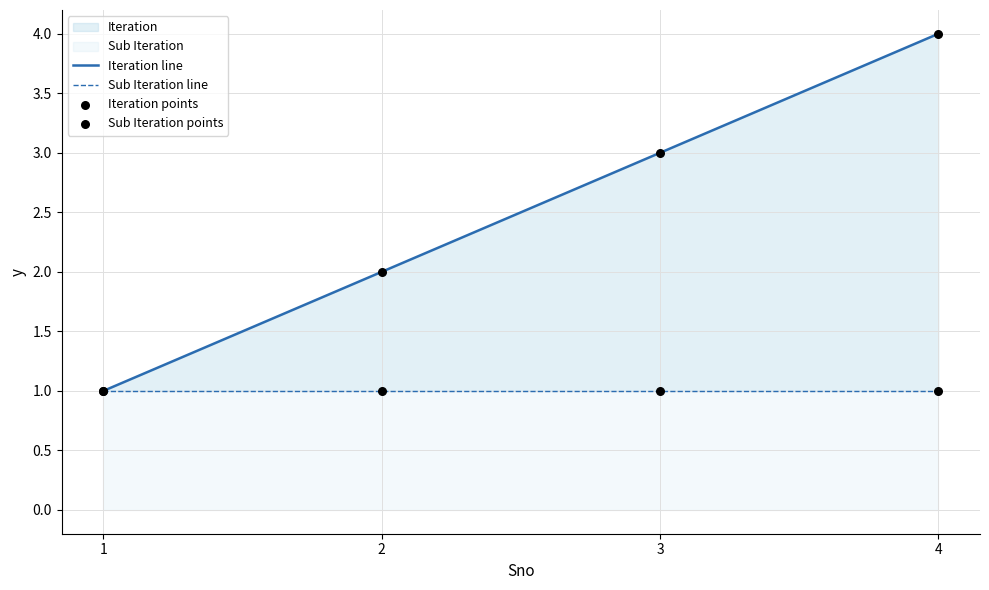

Is the value of Iteration line at 1 greater than the value of Iteration points at 1?

No